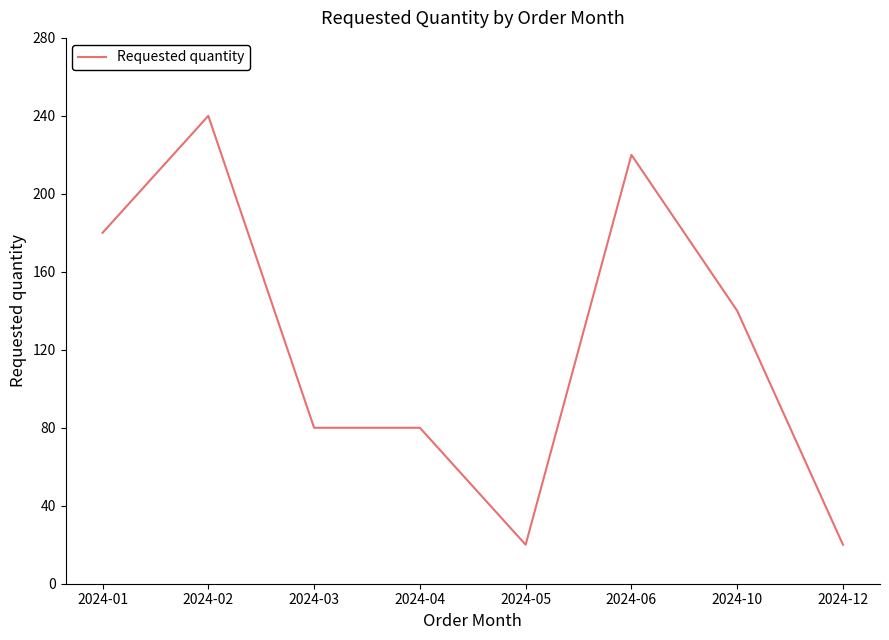

At which category does the chart reach its peak across all series?

2024-02